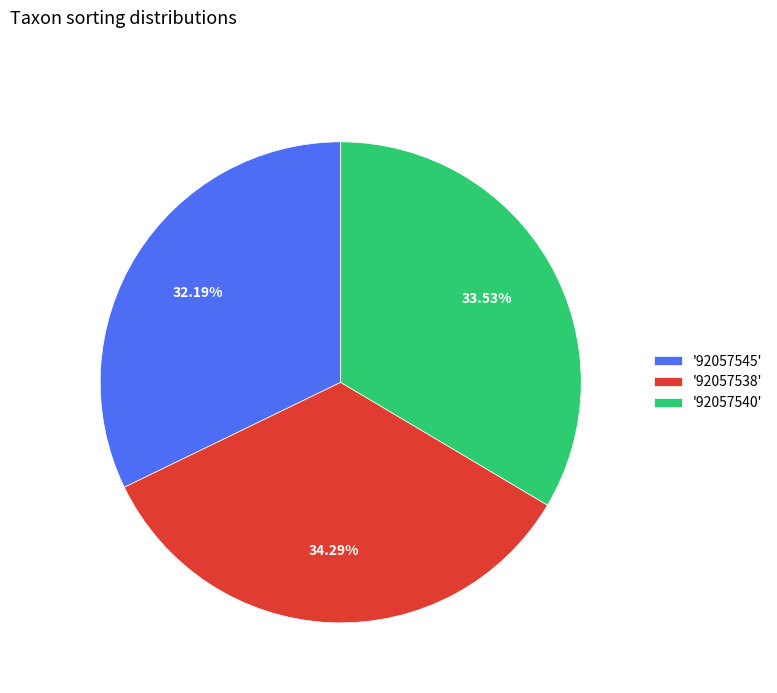

Does '92057540' account for over 50% of the chart?

No